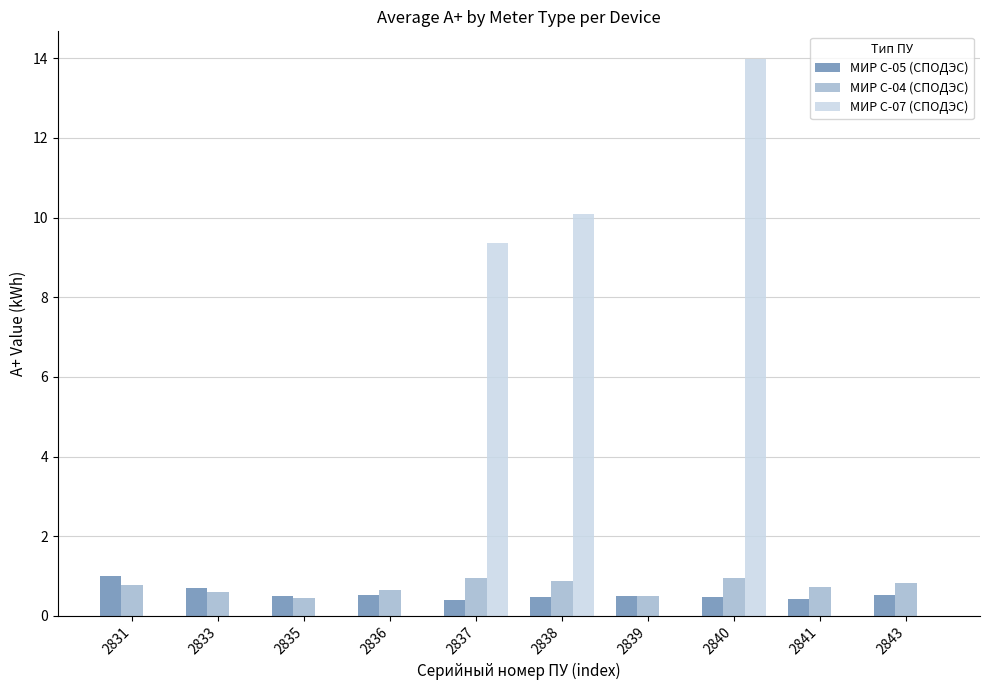

What is the sum of all МИР С-04 (СПОДЭС) values?

7.3